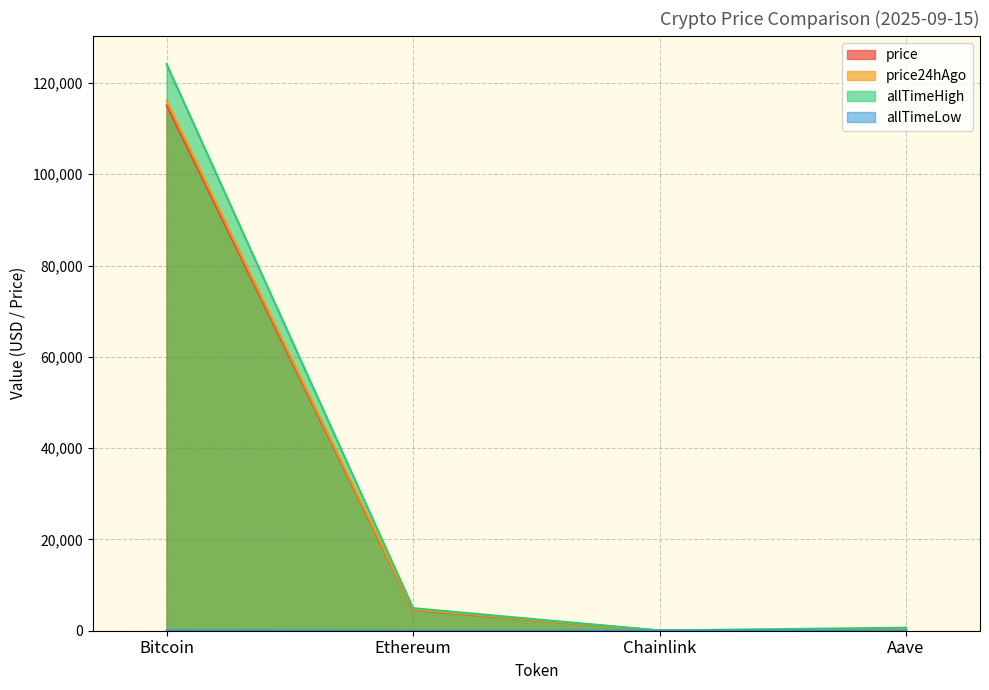

What is the difference between the highest and lowest values at Aave?

635.7